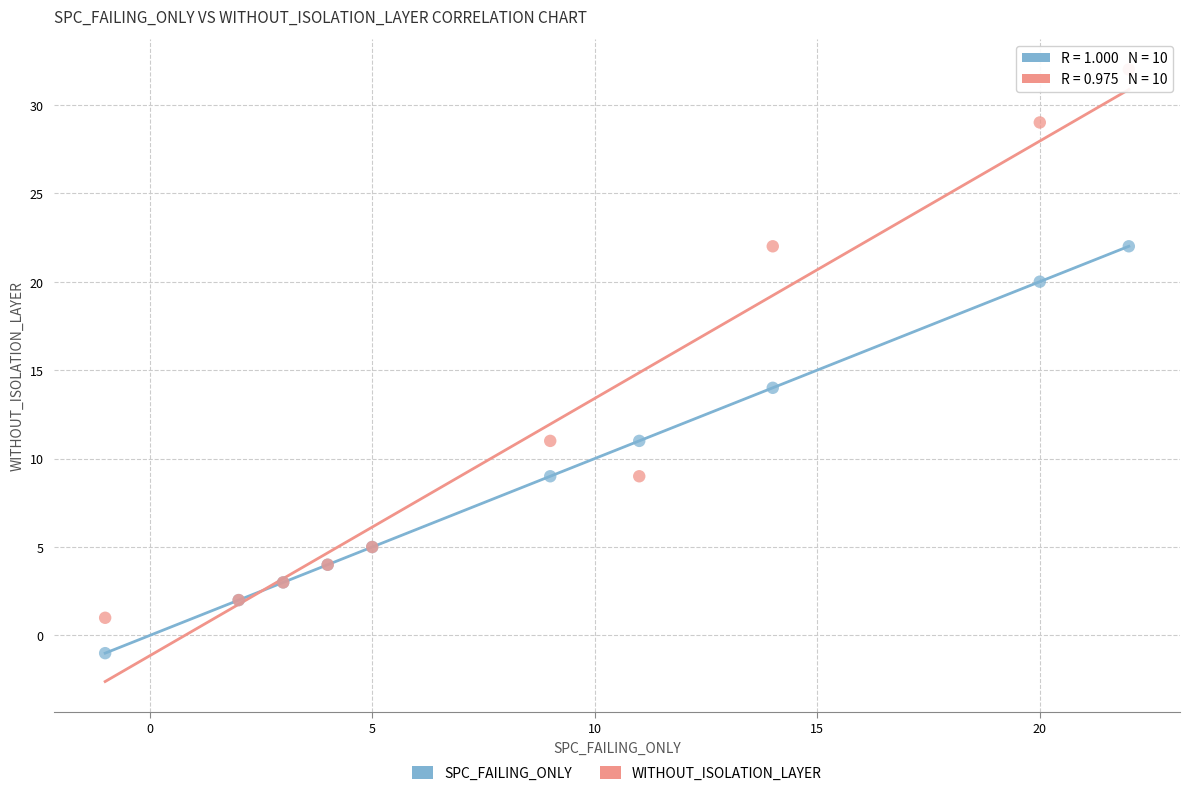

Which series contains the highest Y value?

WITHOUT_ISOLATION_LAYER